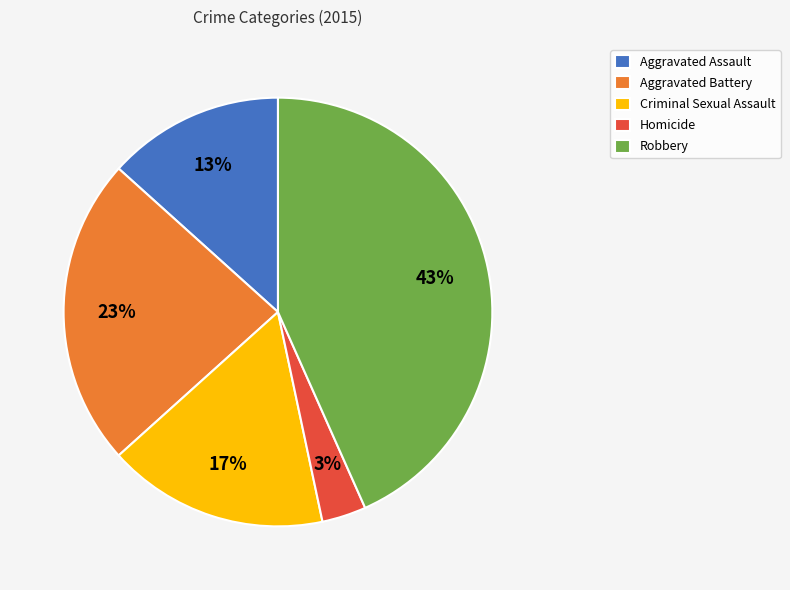

Is the sum of Homicide and Aggravated Assault greater than half?

No